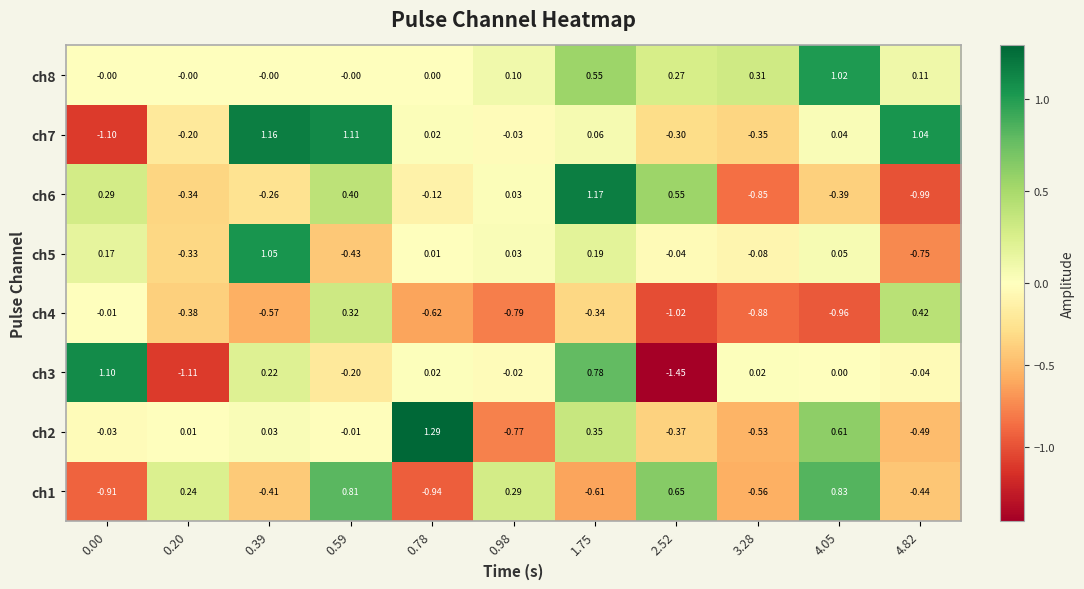

Is the value of ch4 at 2.52 greater than the value of ch3 at 1.75?

No